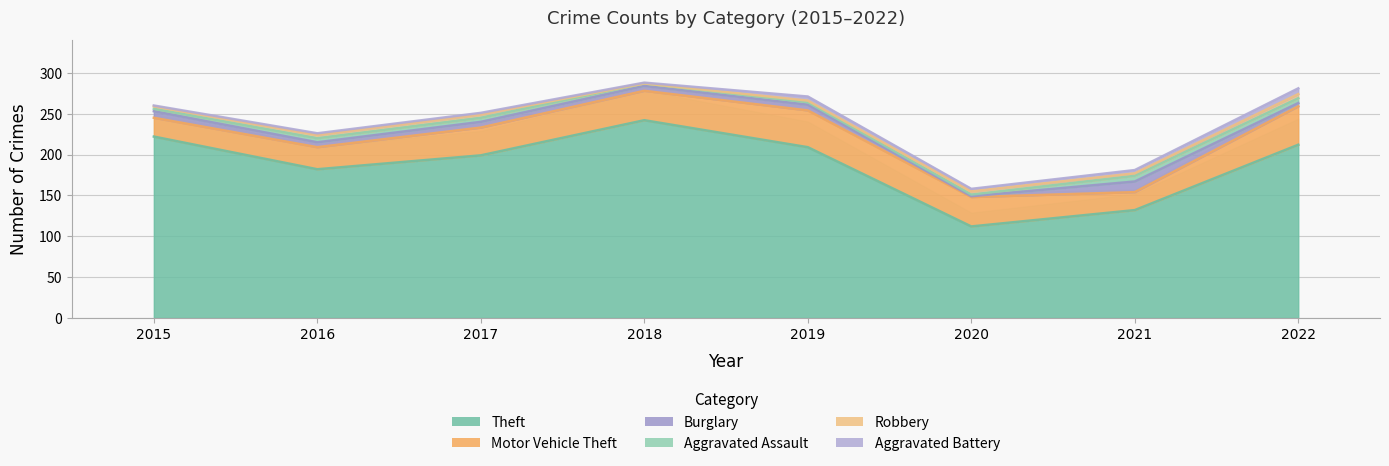

At 2022, list the series in order from smallest to largest.

Burglary, Robbery, Aggravated Assault, Aggravated Battery, Motor Vehicle Theft, Theft